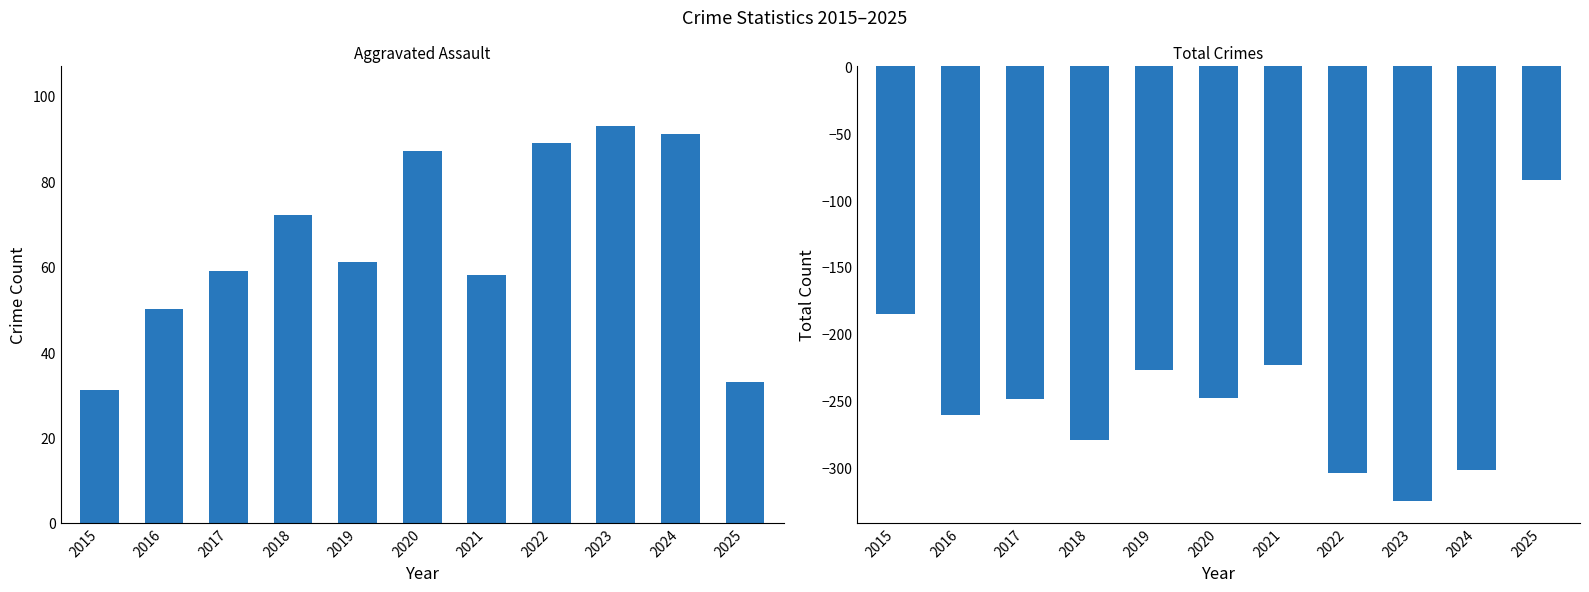

Reading left to right, list all the values displayed in this chart.

Aggravated Assault: 31	50	59	72	61	87	58	89	93	91	33
Total: -185	-261	-249	-279	-227	-248	-223	-304	-325	-302	-85